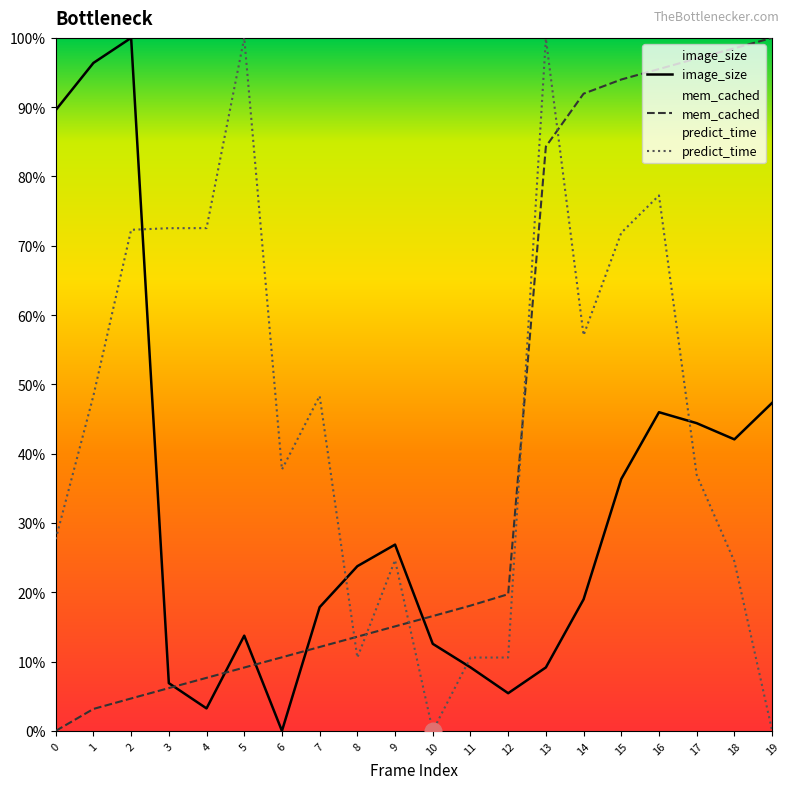

What is the difference between the second highest and second lowest values in the predict_time series?

1.0